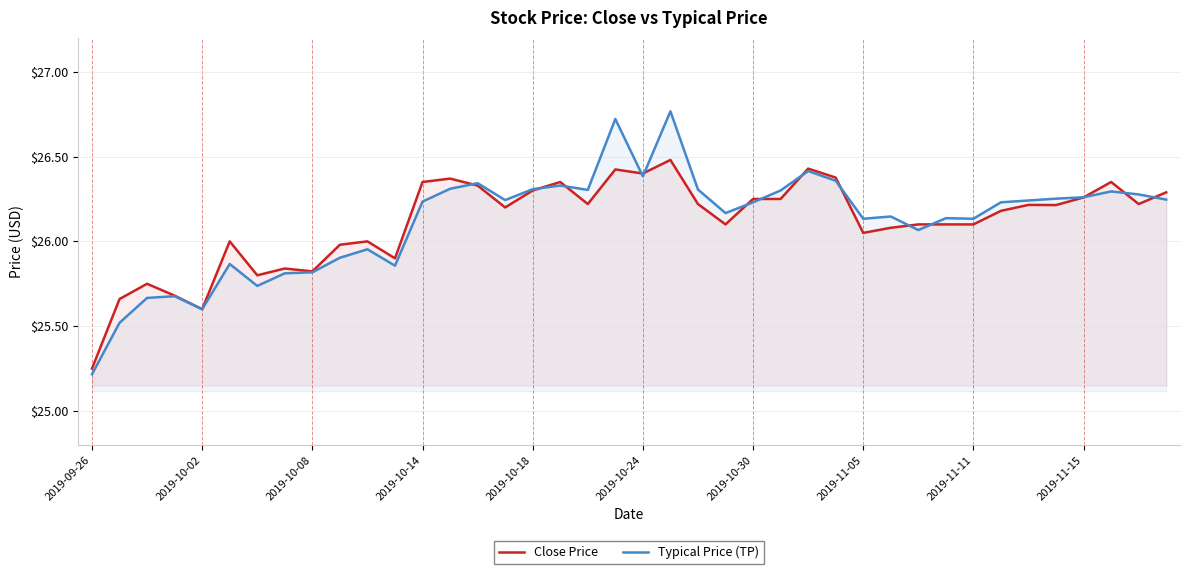

What is the sum of all Typical Price (TP) values?

1044.8